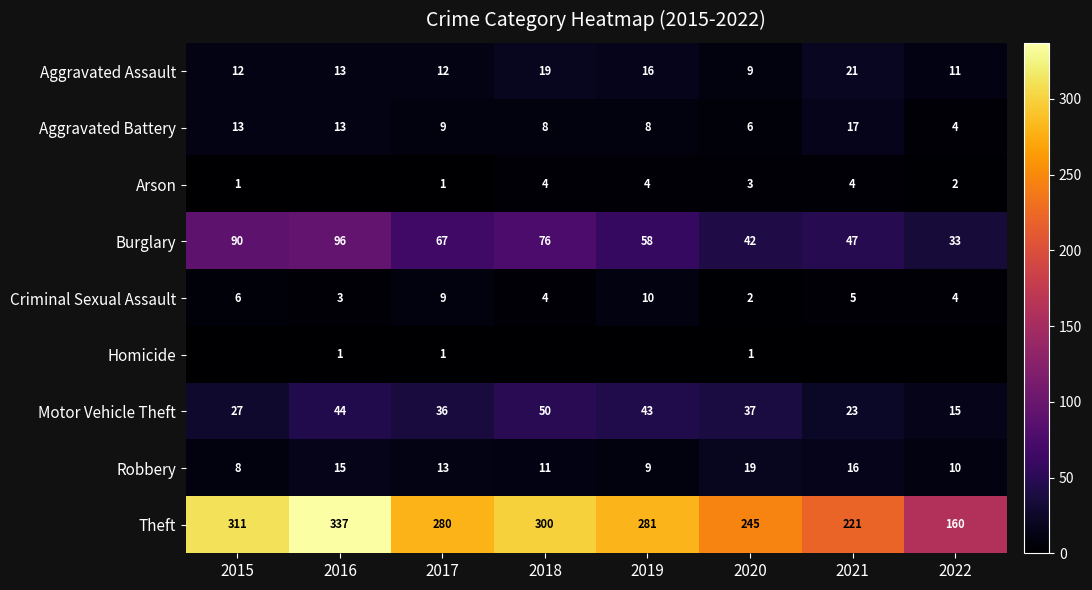

The value of Motor Vehicle Theft at 2022 is 15. True or false?

True